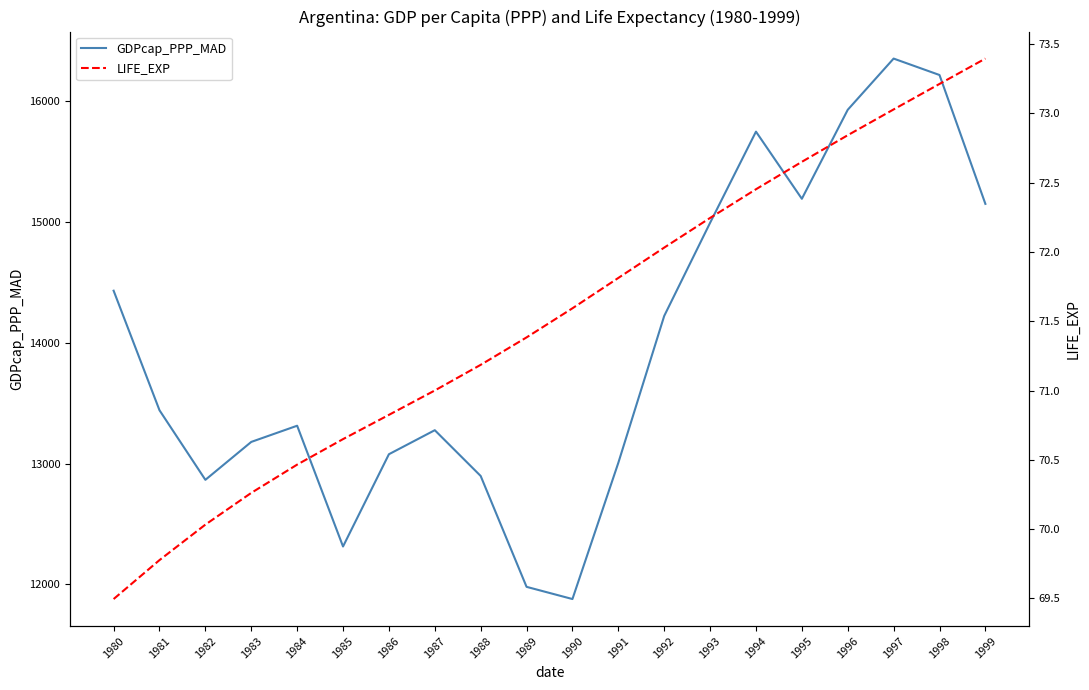

List the series in order of their peak value, lowest first.

LIFE_EXP, GDPcap_PPP_MAD